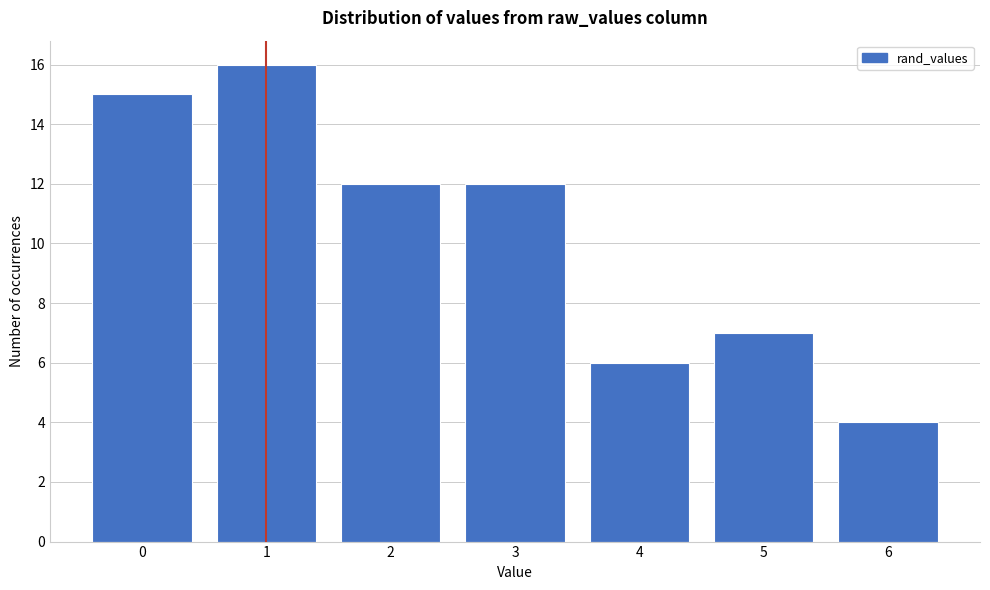

Reading left to right, list all the values displayed in this chart.

15	16	12	12	6	7	4